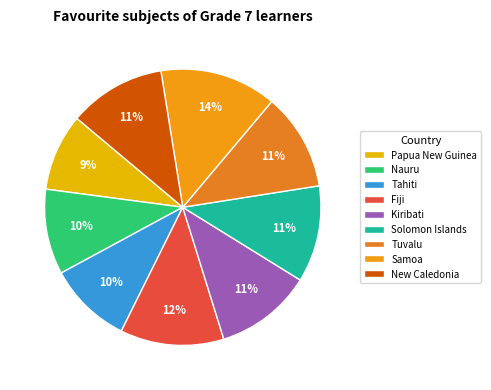

Count the number of slices in the pie.

9